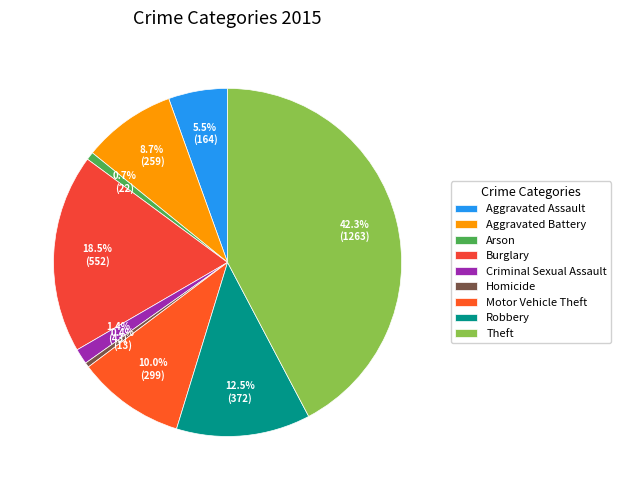

Is there a majority slice in this chart?

No